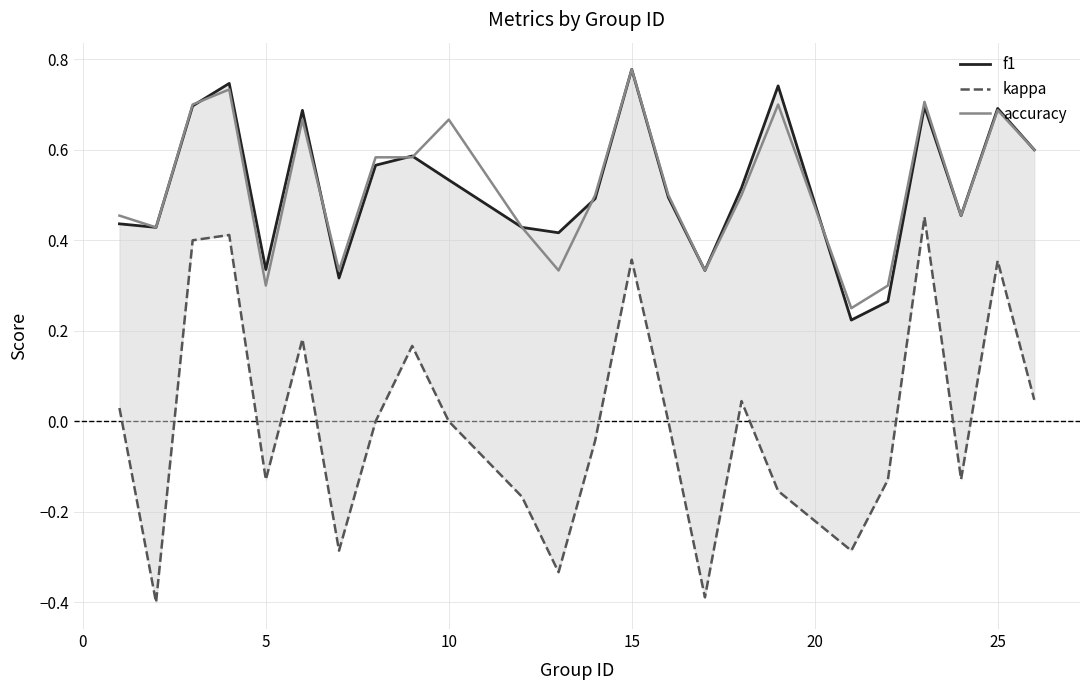

How many accuracy values are between 0 and 1?

24